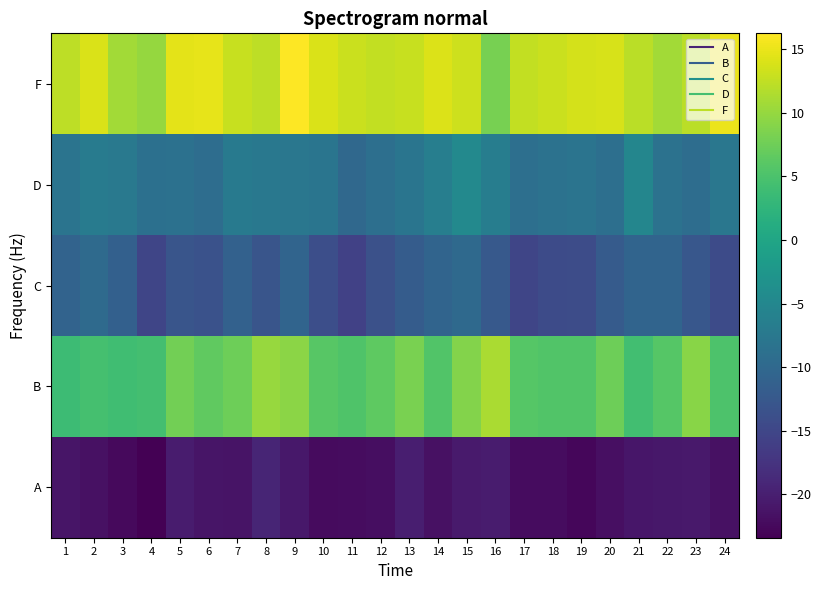

Which category has the highest value across all series?

9